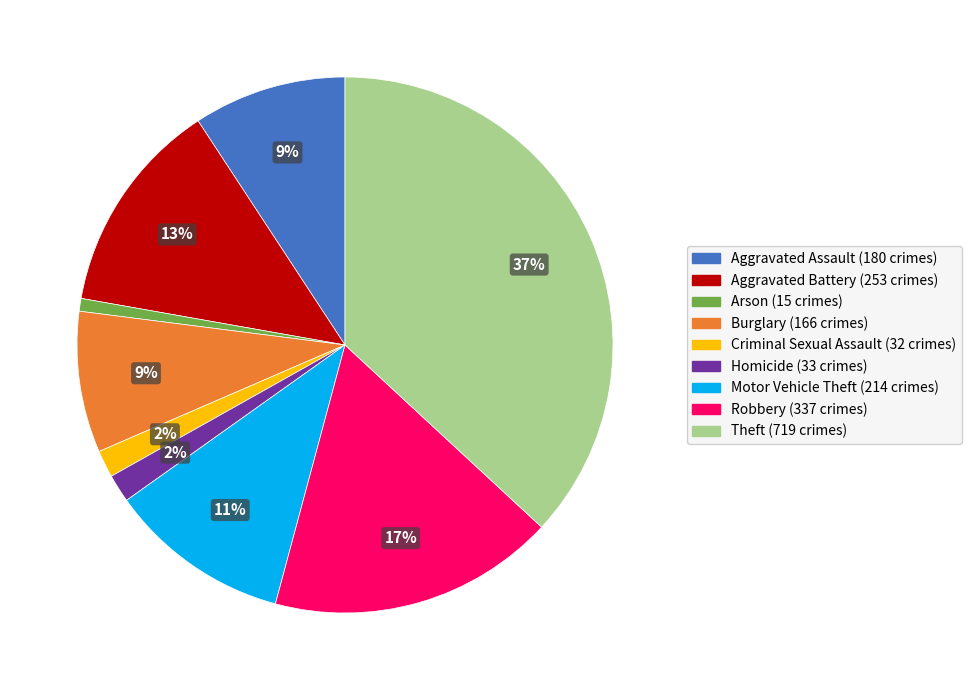

To the nearest percent, what is the average slice percentage?

11%